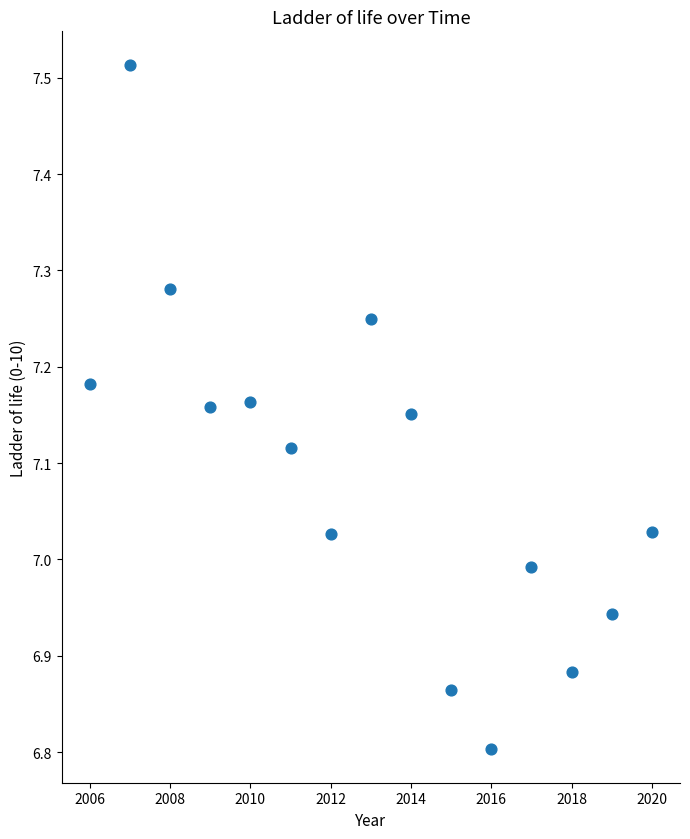

What is the range of X values (max minus min)?

14.0